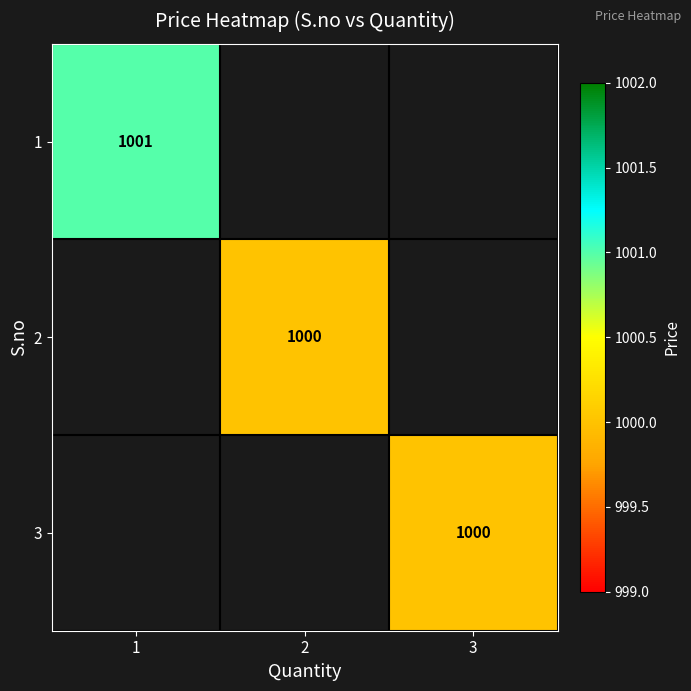

Is the value of 1 at 1 greater than the value of 3 at 3?

Yes